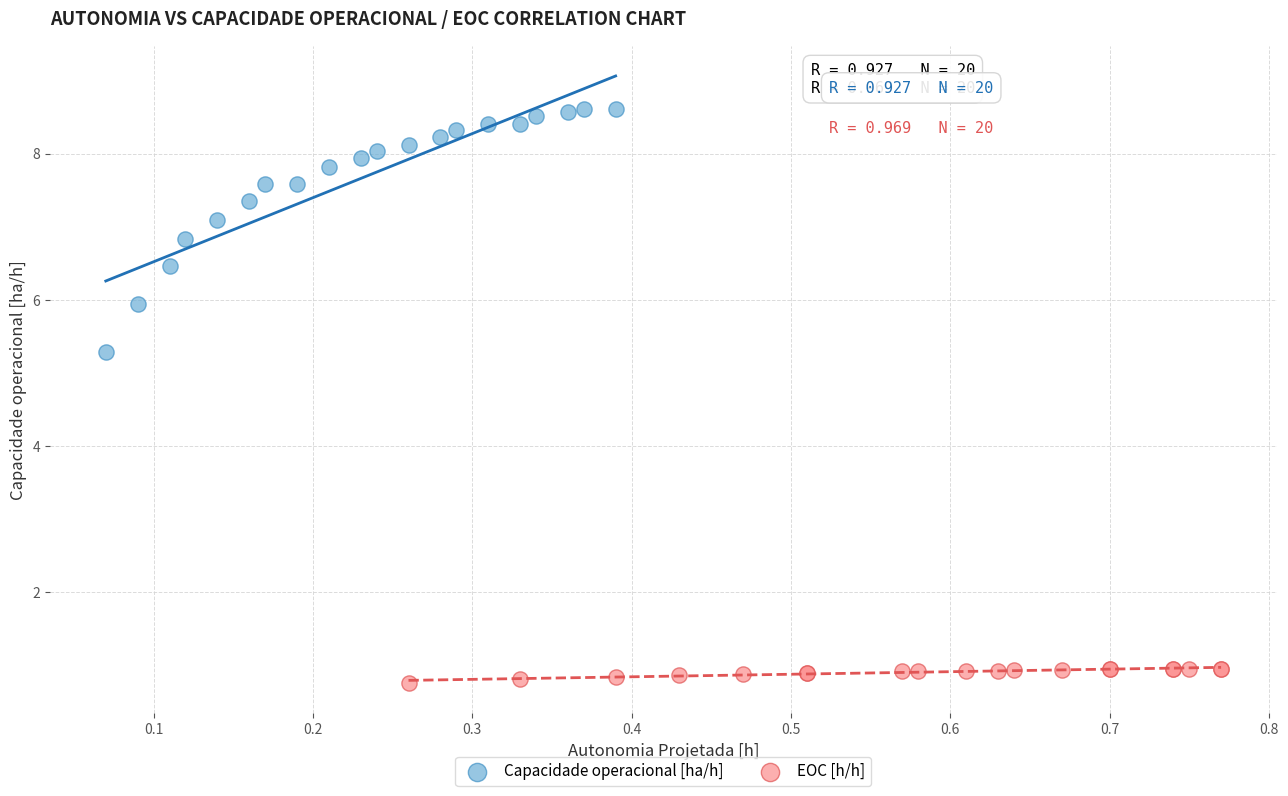

Which series has the largest Y range (max minus min)?

Capacidade operacional [ha/h]